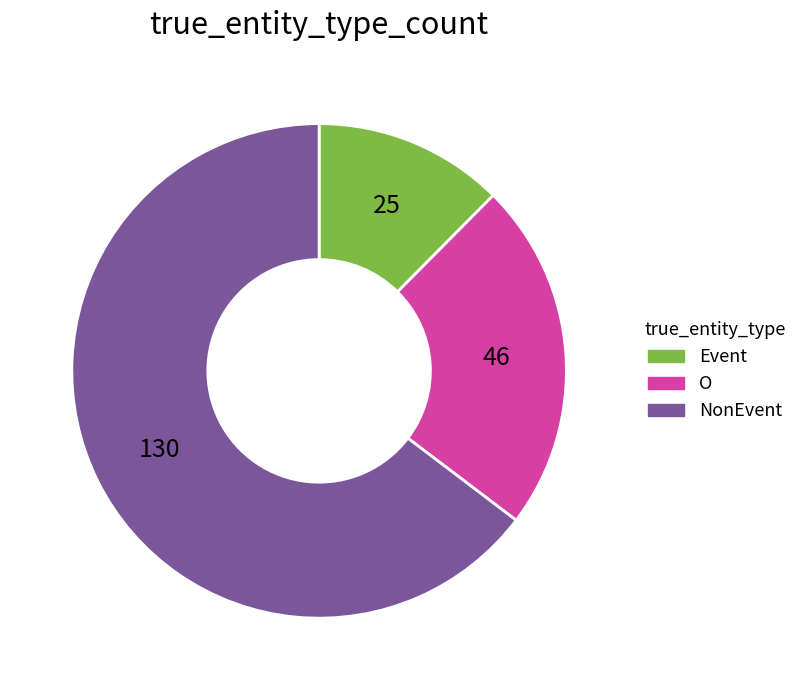

Is it true that NonEvent is 80% of the pie?

False